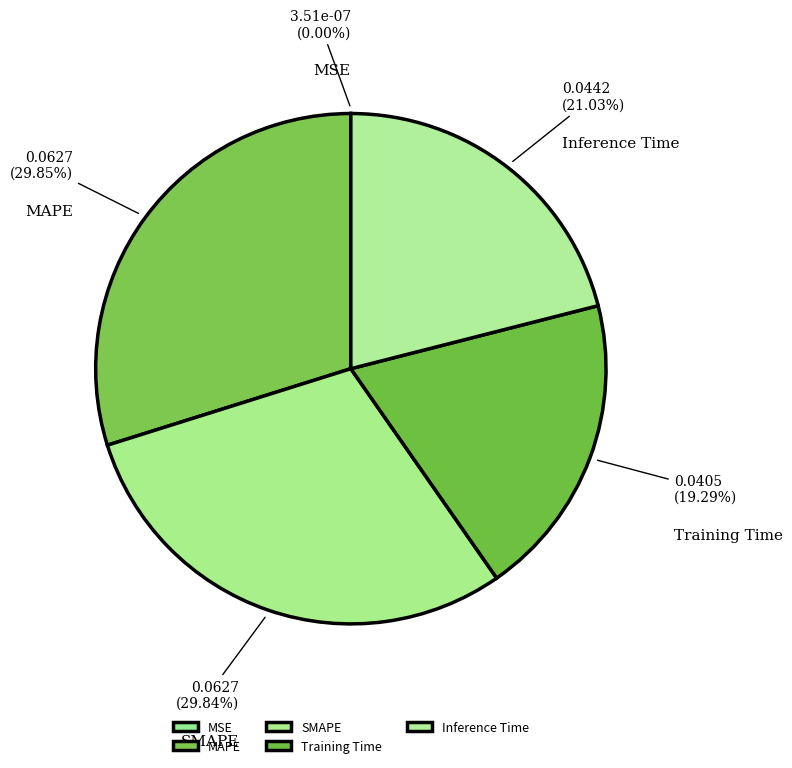

What portion of the pie excludes SMAPE?

70.2%